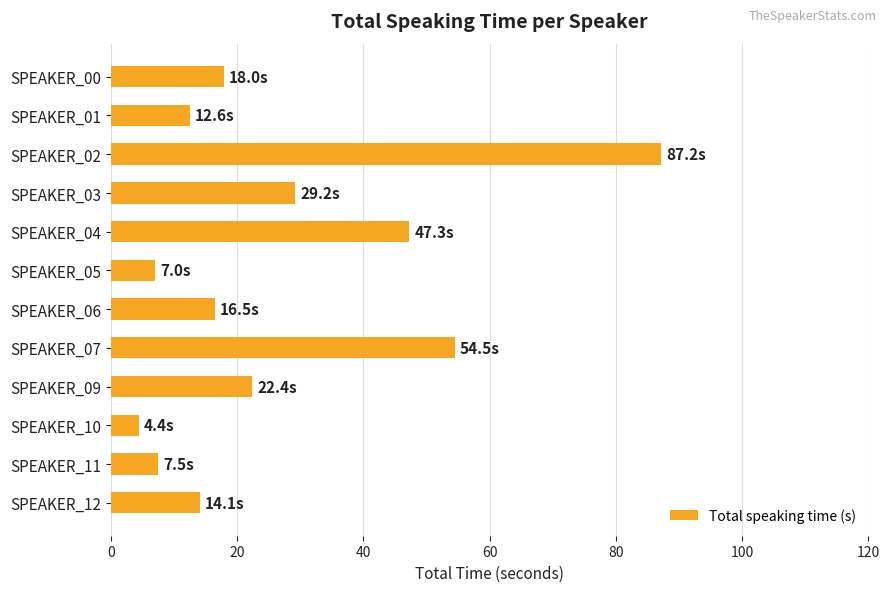

What is the sum of the values at SPEAKER_05 and SPEAKER_00?

25.0